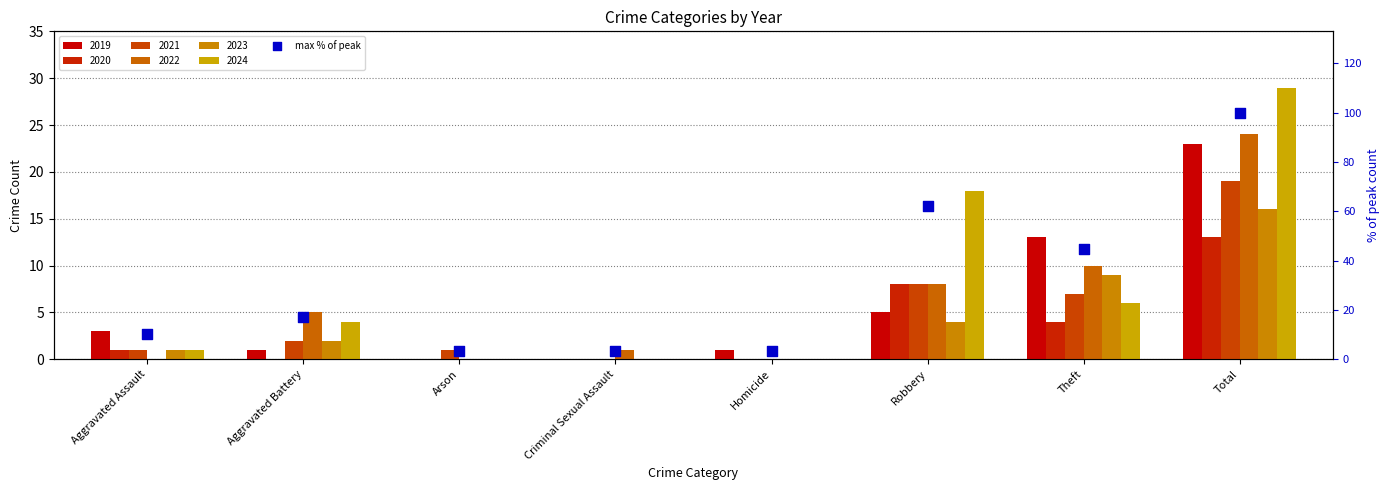

Approximately how many times larger is the value at Homicide compared to Aggravated Battery?

0.2